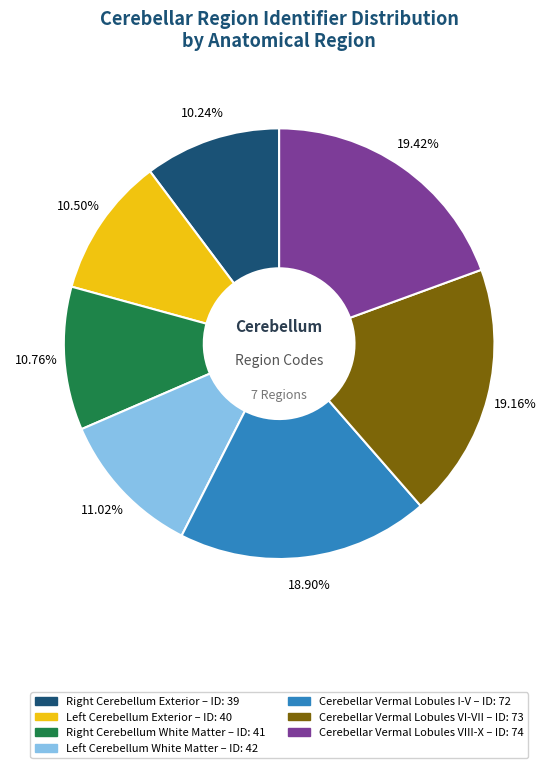

Do Cerebellar Vermal Lobules VIII-X and Cerebellar Vermal Lobules VI-VII together represent more than half of the pie?

No